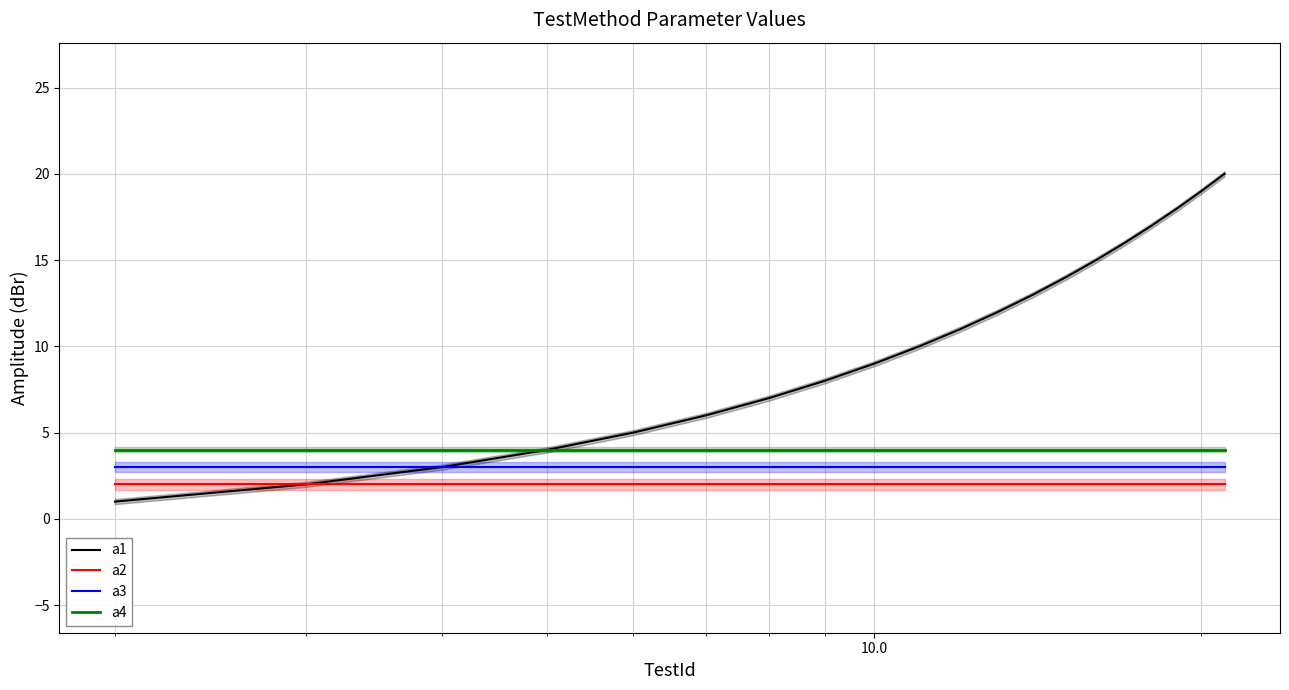

True or false: a4 and a2 intersect in this chart.

False